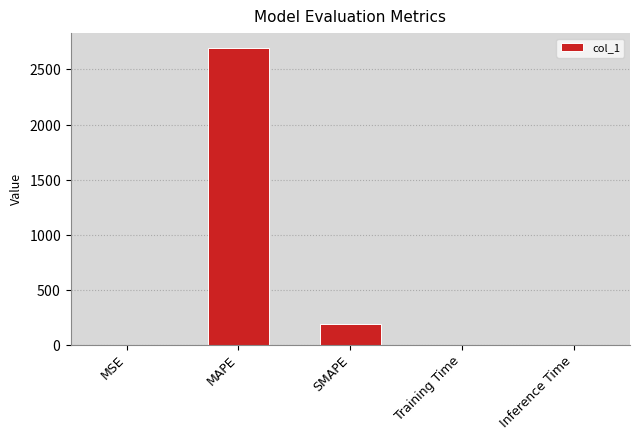

What is the change in value from MSE to SMAPE?

+186.1